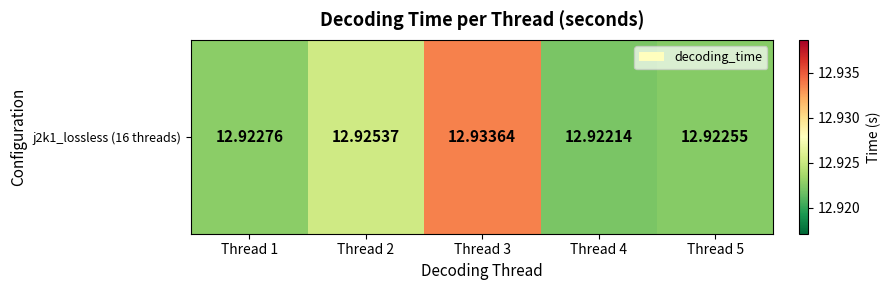

What is the smallest value displayed?

12.9